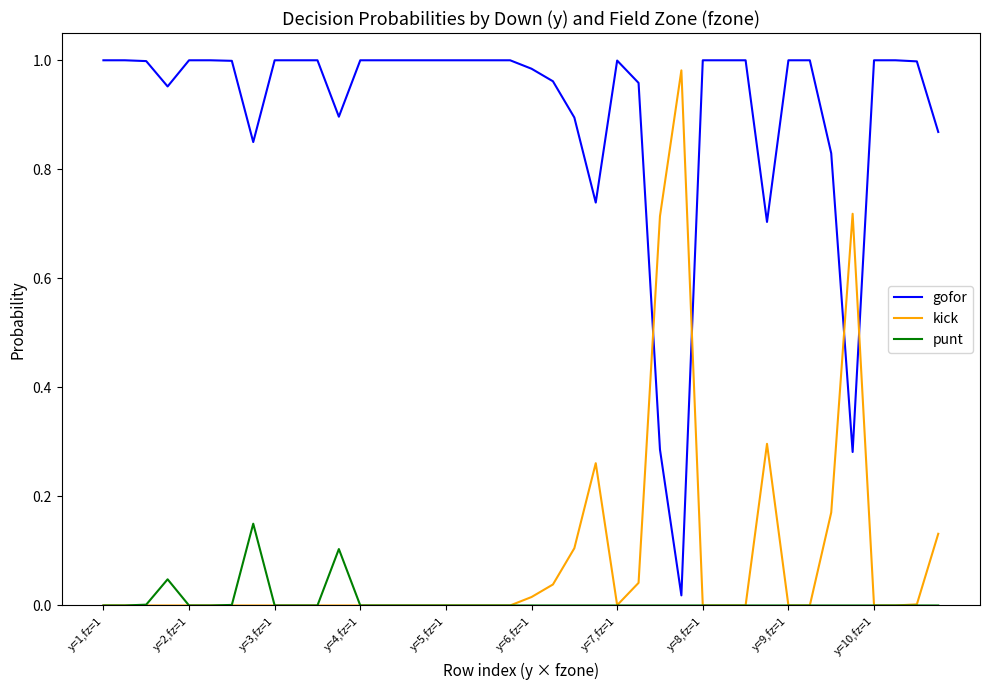

True or false: kick and gofor intersect in this chart.

True